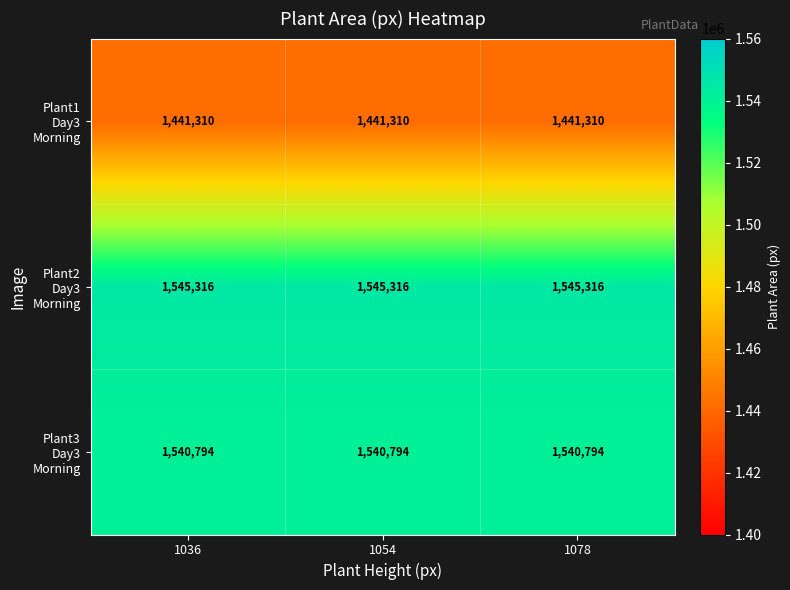

What is the total value across all series at 1036?

4527420